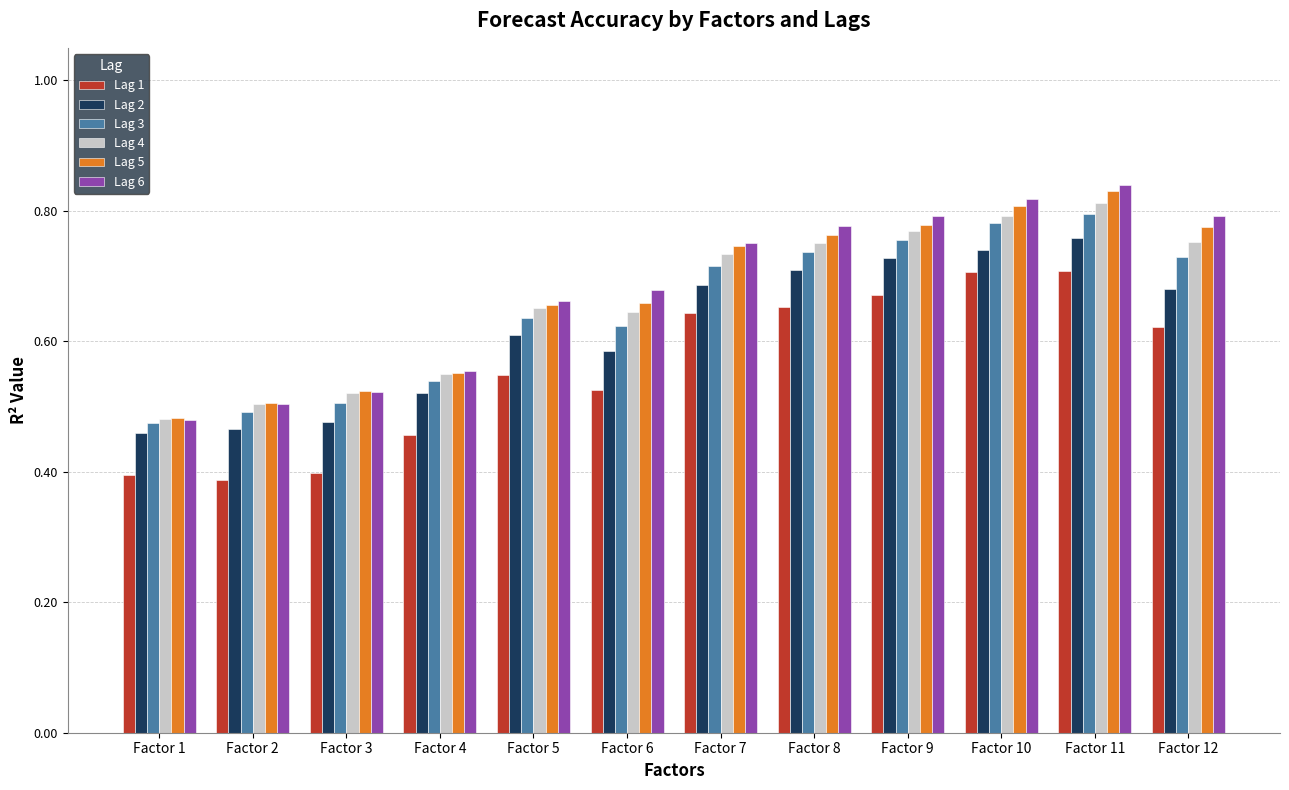

What is the total value across all series at Factor 7?

4.3